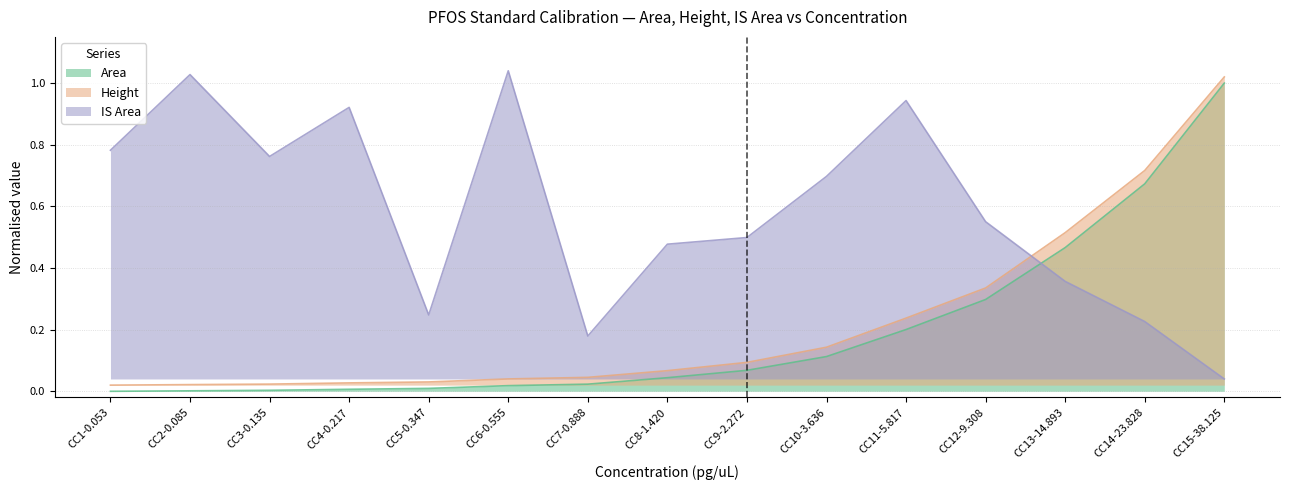

At which label is Height closest to 0?

CC1-0.053